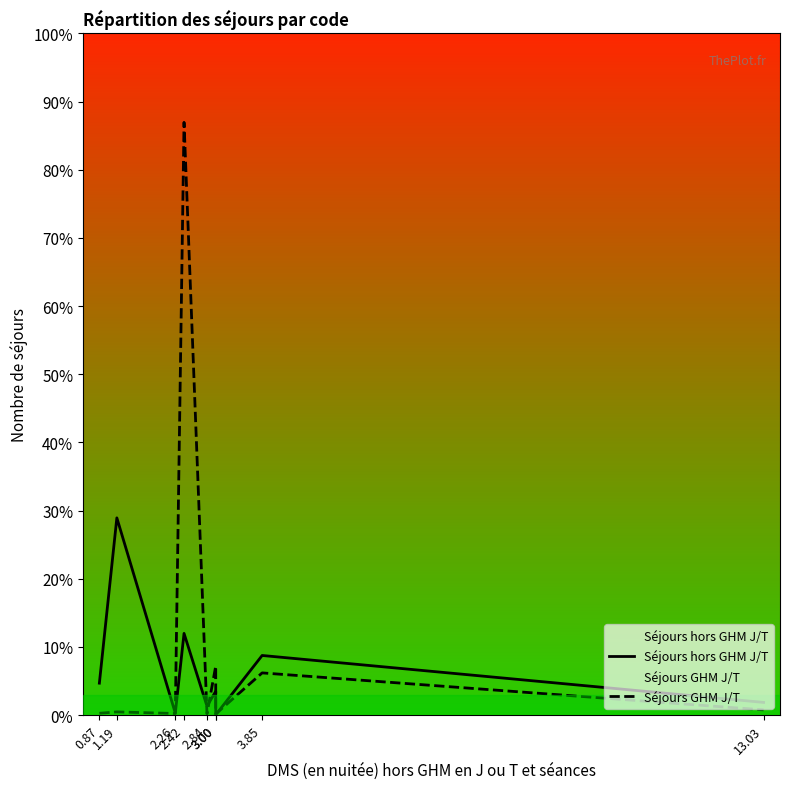

The Séjours GHM J/T series shows 157717 at 2.42. True or false?

False